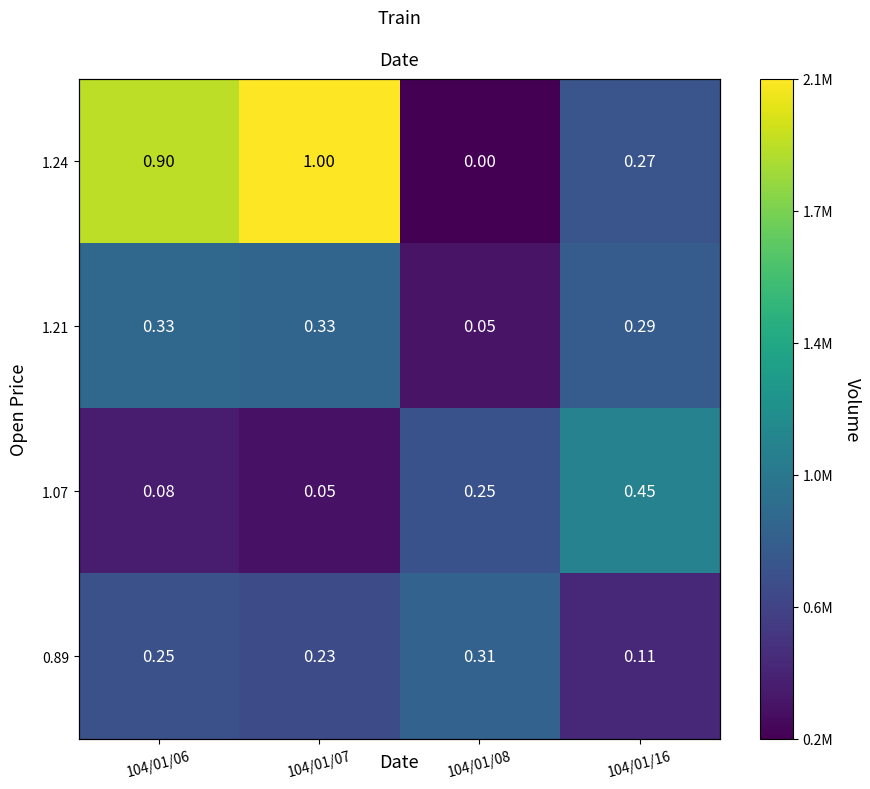

Which series has the largest total across all categories?

1.24